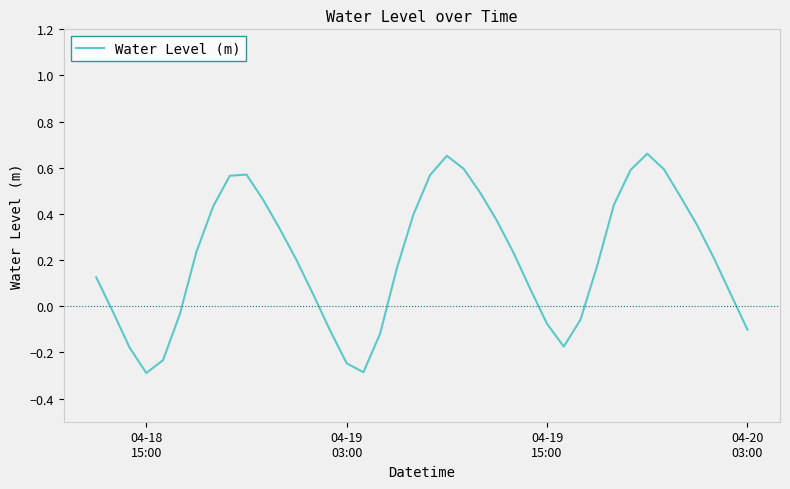

What is the minimum value shown in the chart?

-0.3